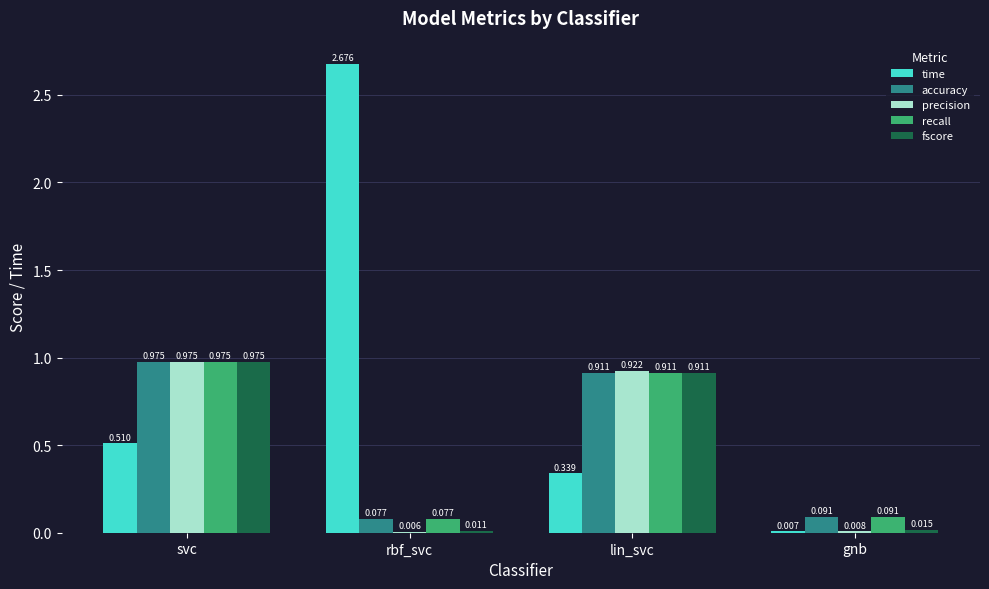

At which label does fscore reach its peak?

svc